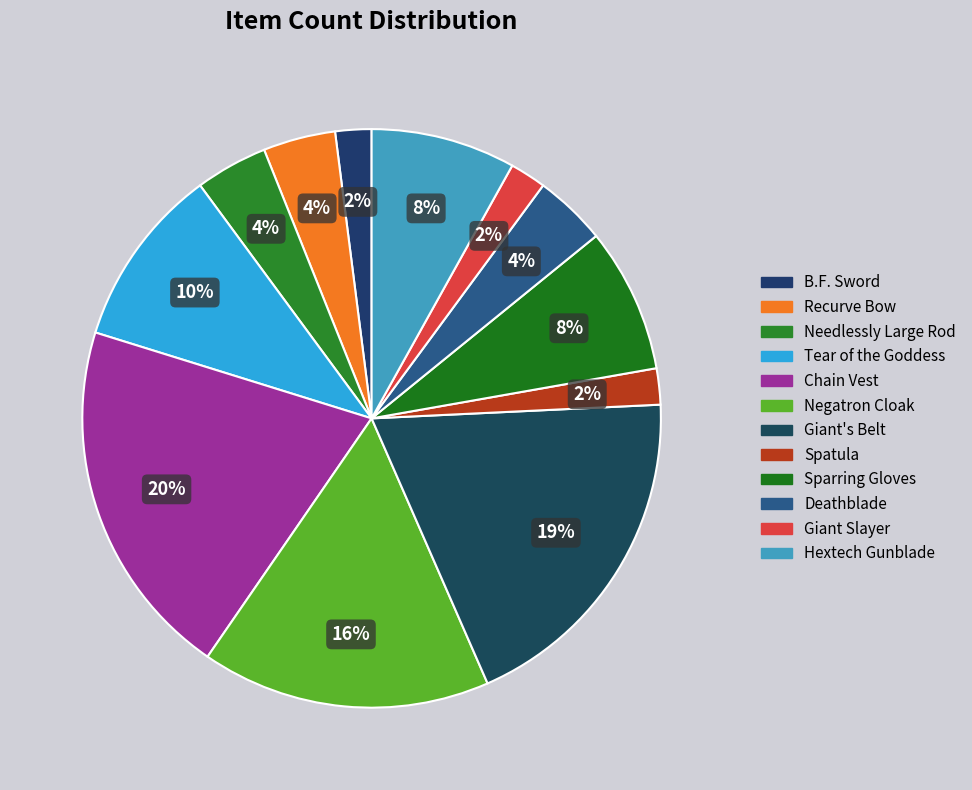

To the nearest percent, what is the average slice percentage?

8%